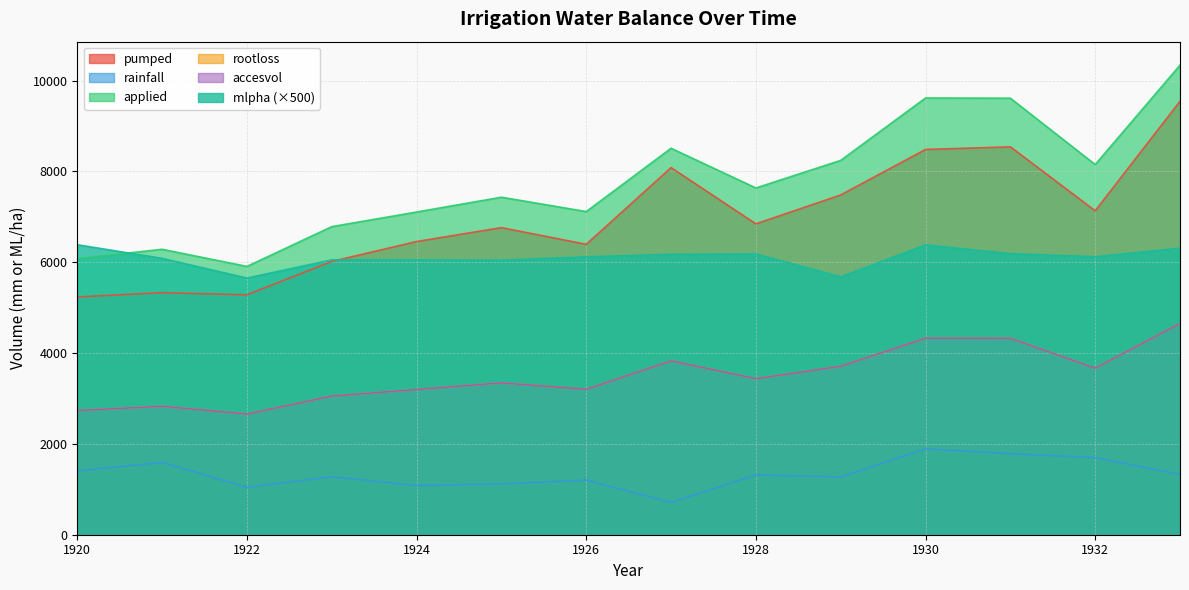

Which series has the widest spread of values?

rootloss